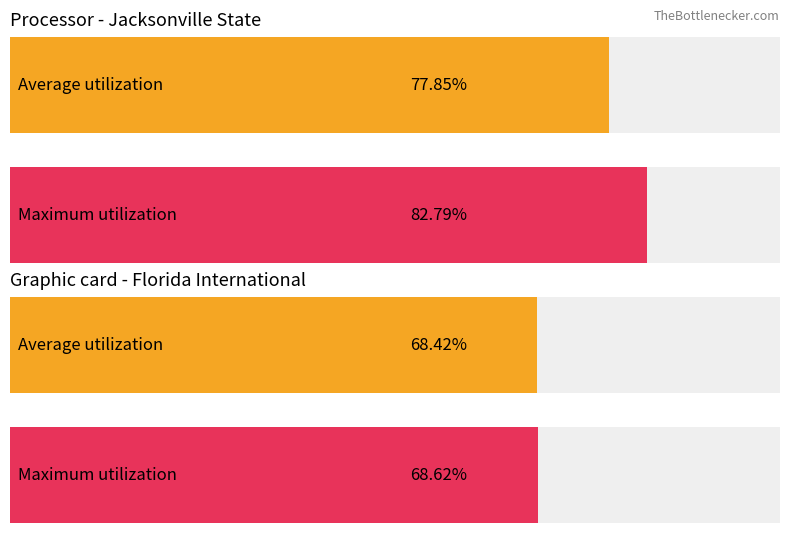

How many bars are there in each group?

2